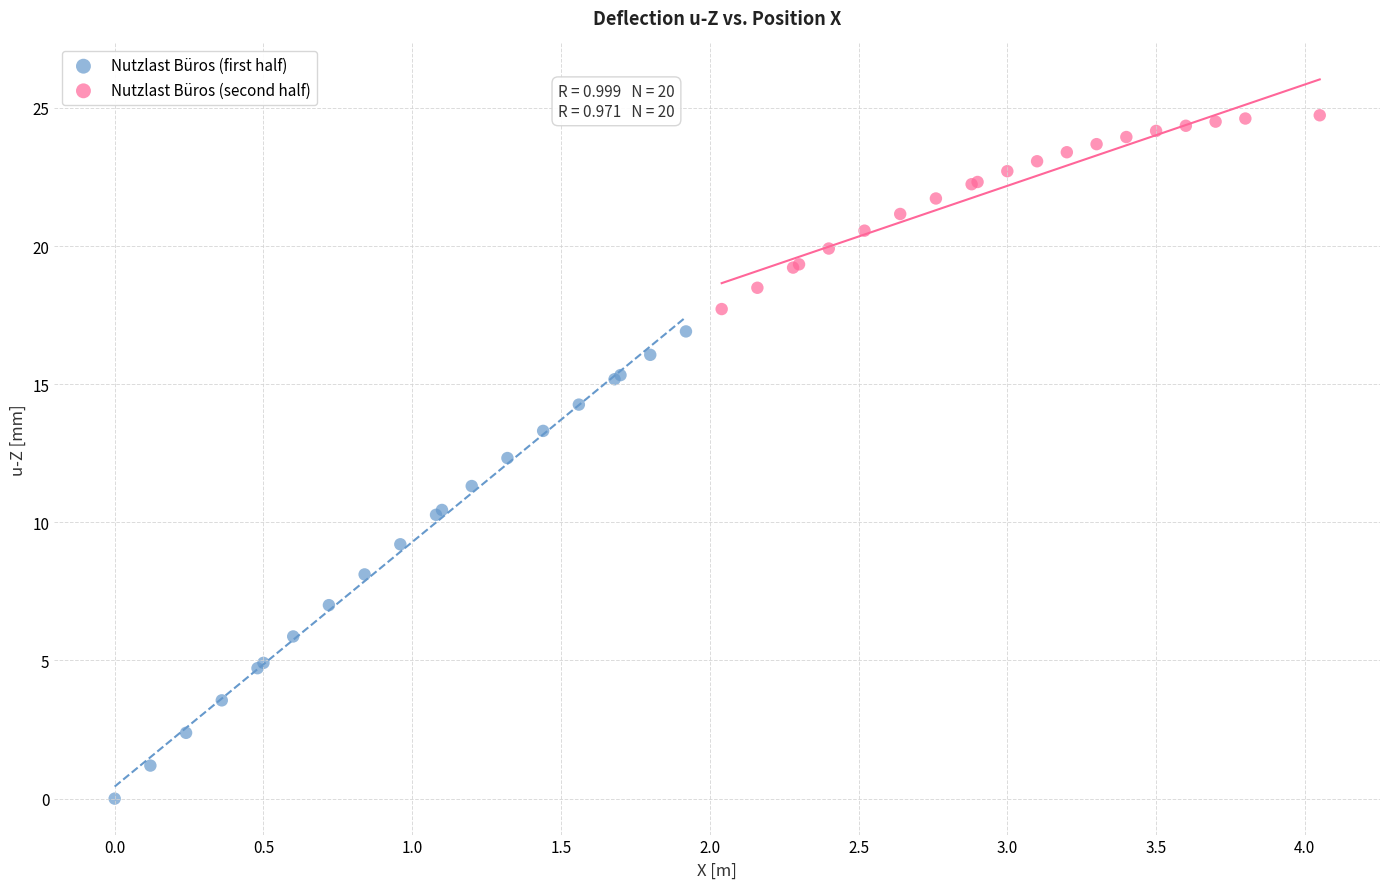

Which series contains the highest Y value?

Nutzlast Büros (second half)